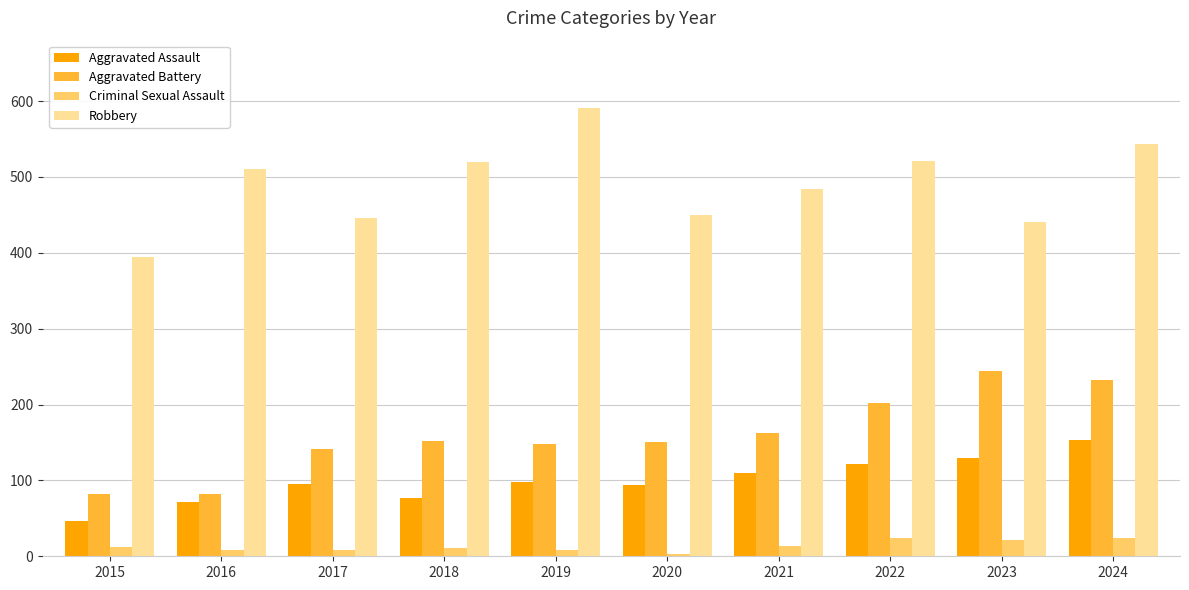

What is the maximum value shown in the chart?

591